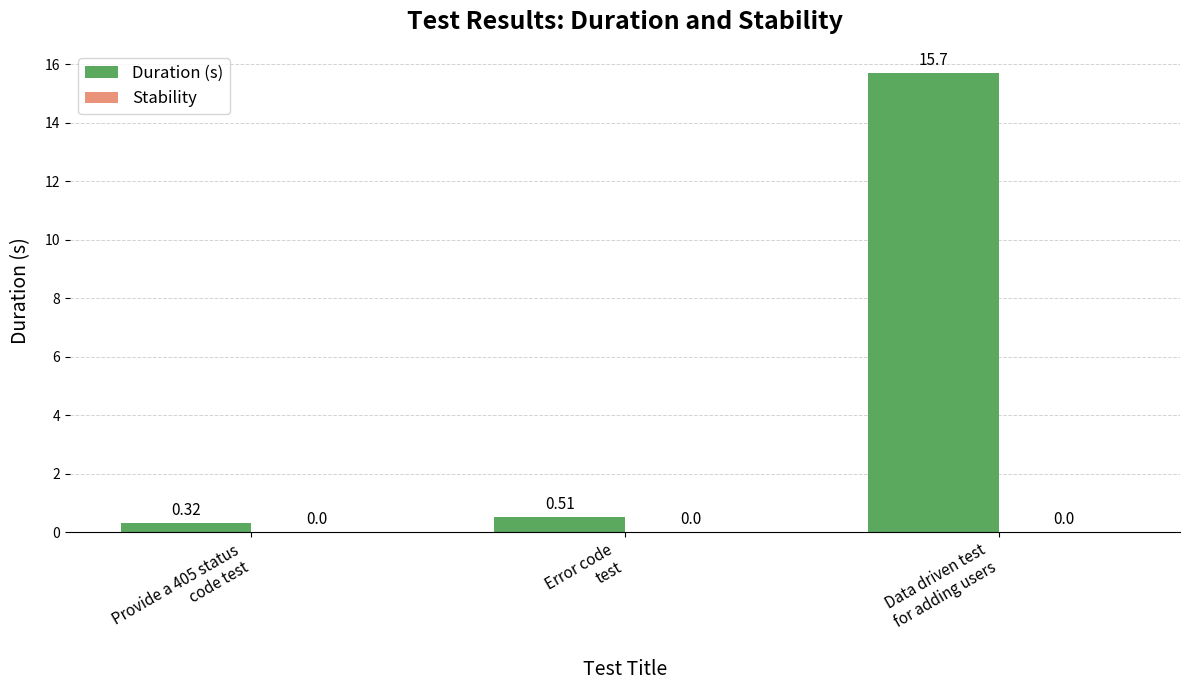

What is the average value?

5.5